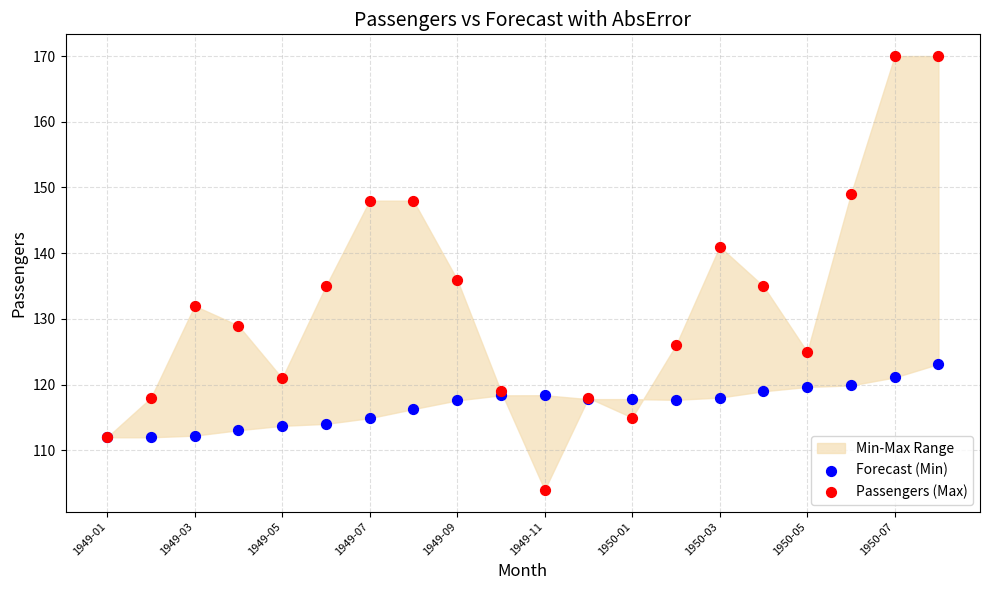

Across all series, what Y value is closest to 137?

136.0